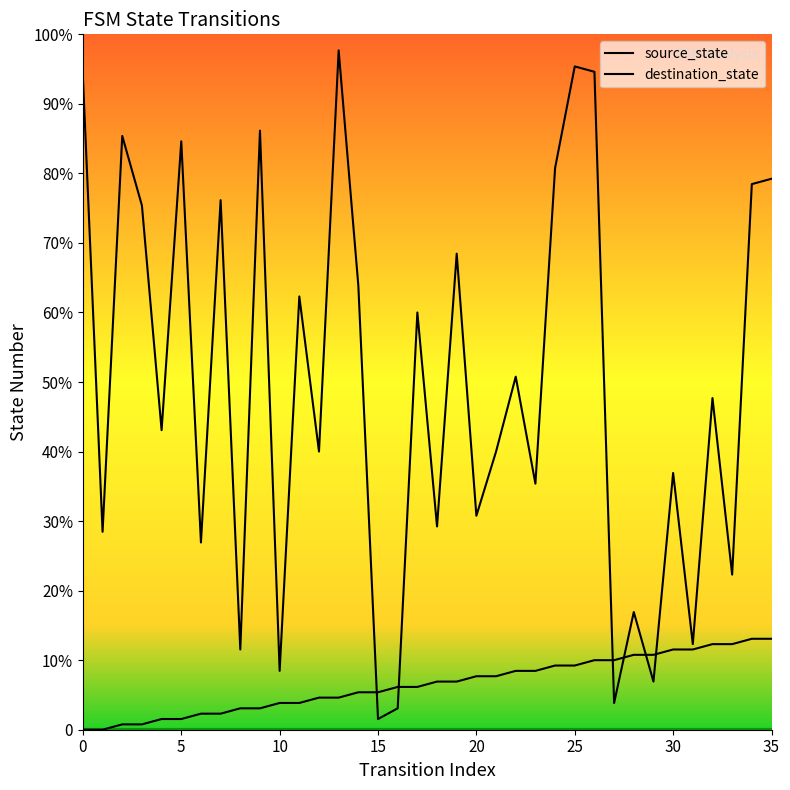

What are all the series names shown in the legend?

source_state, destination_state